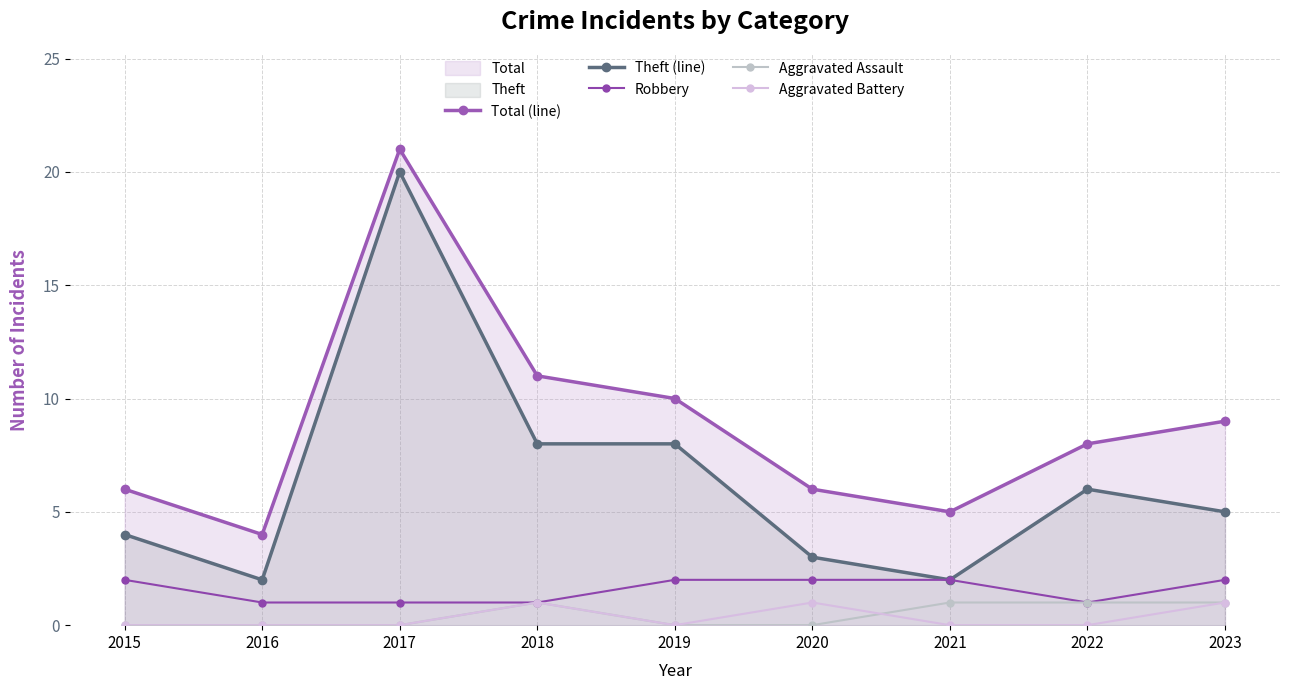

How many data points in Theft (line) are above 5?

4